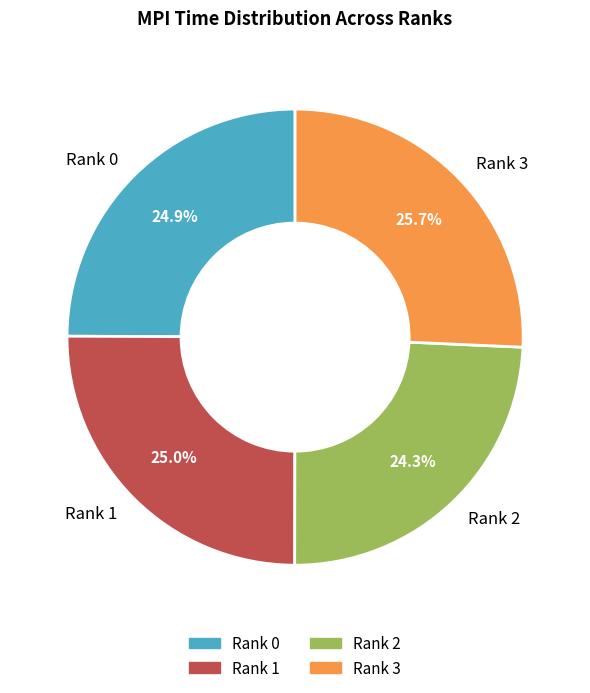

Does Rank 2 account for over 50% of the chart?

No